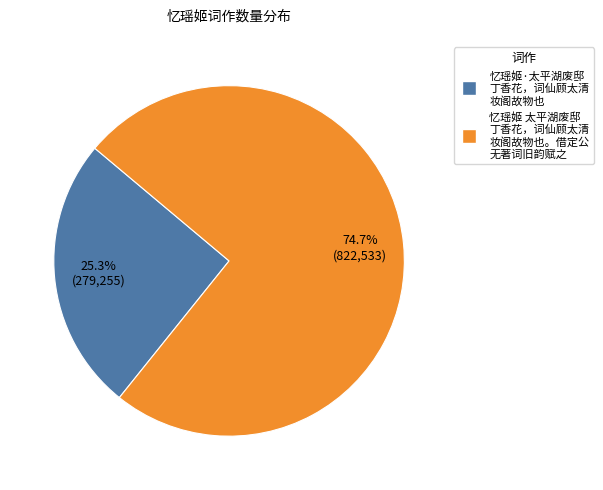

Is there a majority slice in this chart?

Yes